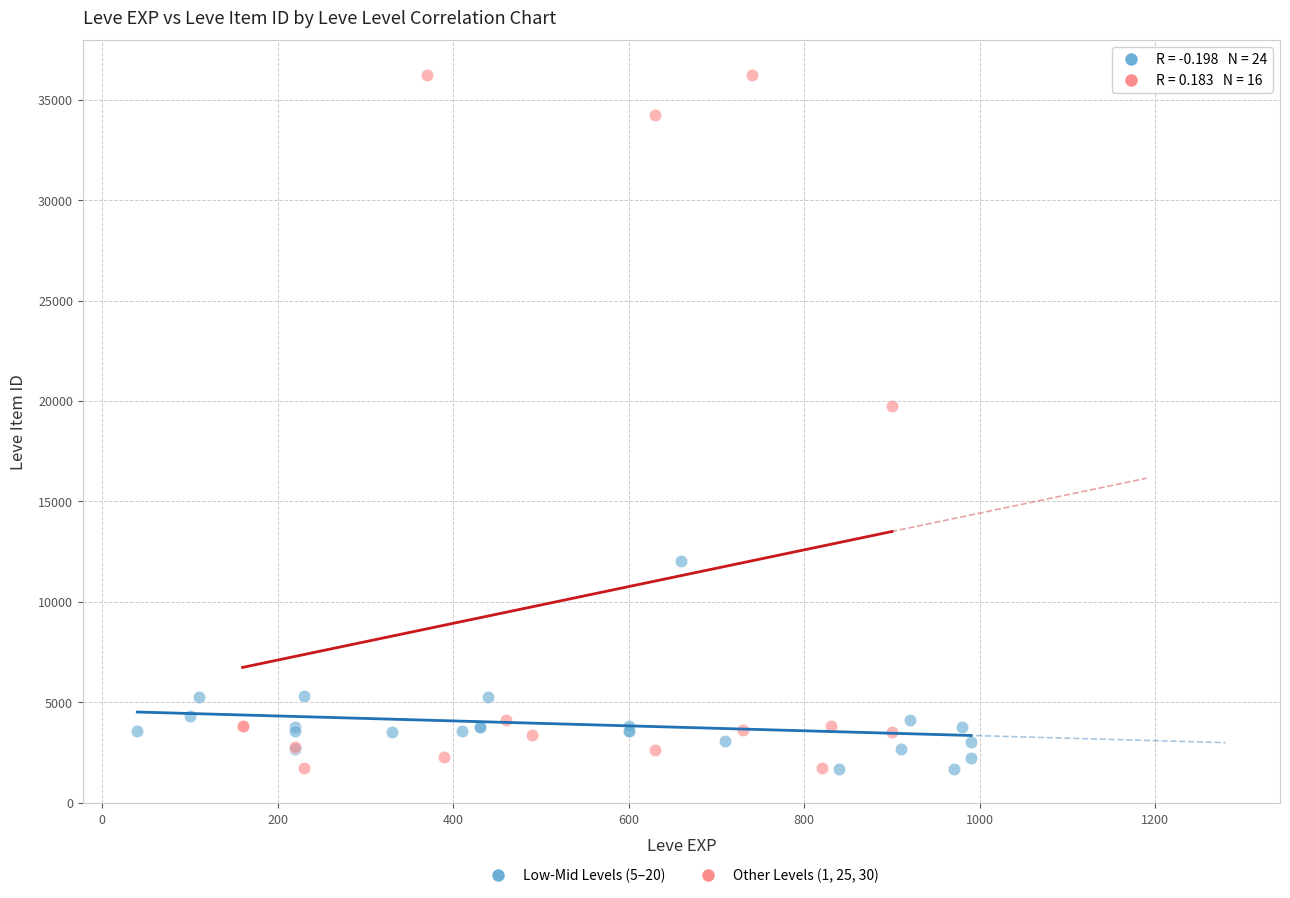

Which series has the widest spread of Y values?

Other Levels (1, 25, 30)